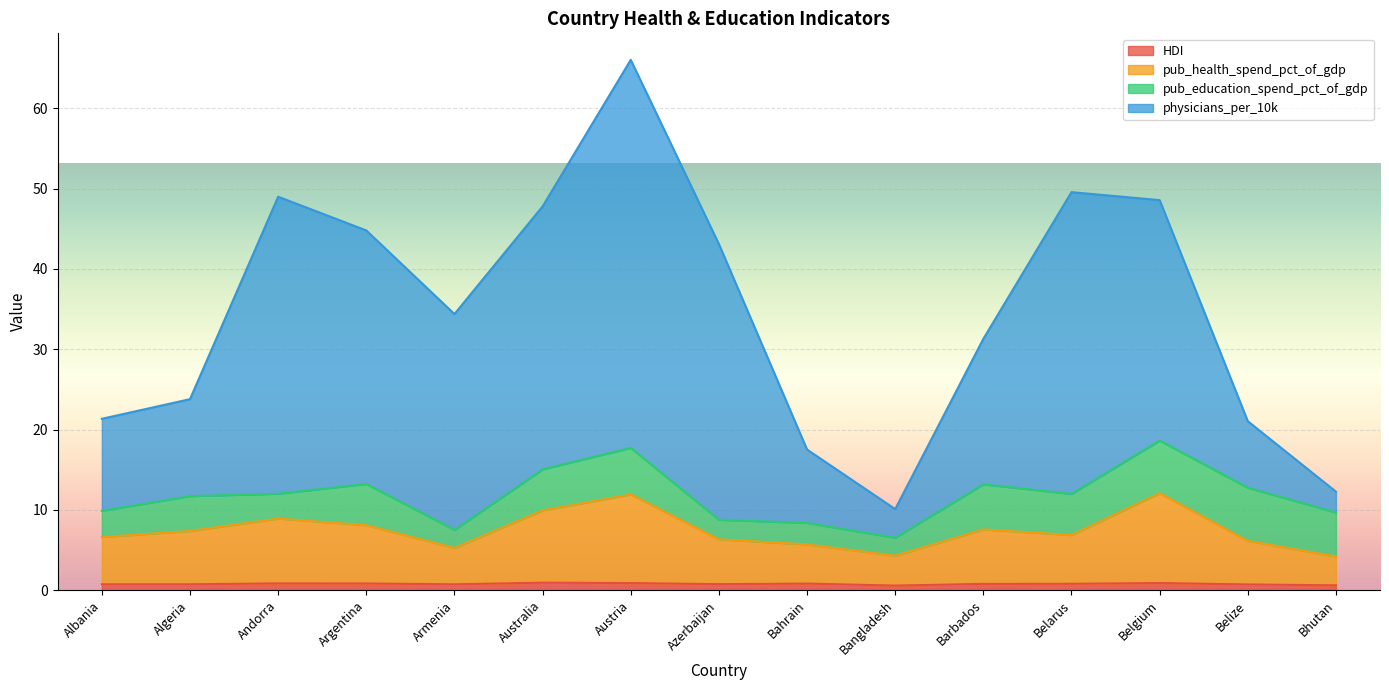

Which series has the widest spread of values?

physicians_per_10k